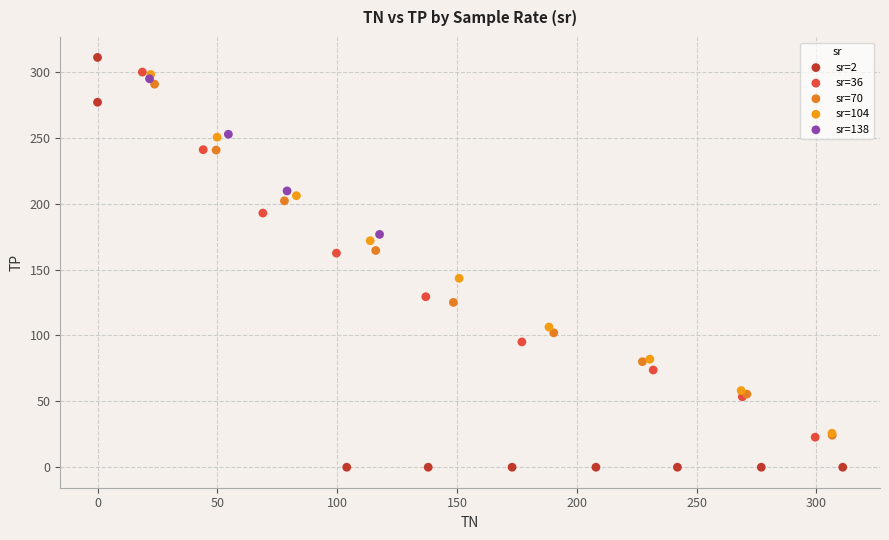

Which series reaches the minimum Y coordinate?

sr=2